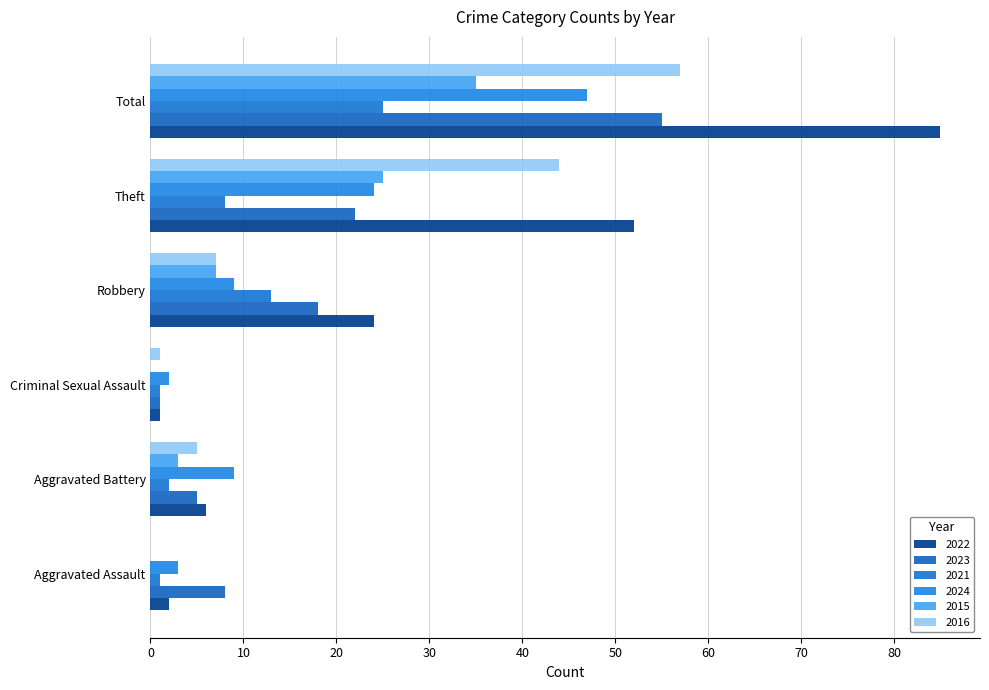

The value of 2021 at Total is 25. True or false?

True